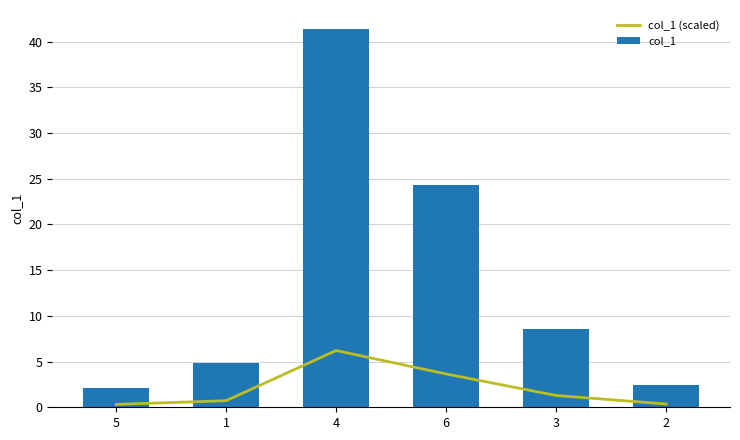

Reading left to right, what are all the values shown in this chart?

col_1 (scaled): 5=0.3	1=0.7	4=6.2	6=3.6	3=1.3	2=0.4
col_1: 5=2.1	1=4.8	4=41.4	6=24.3	3=8.6	2=2.4